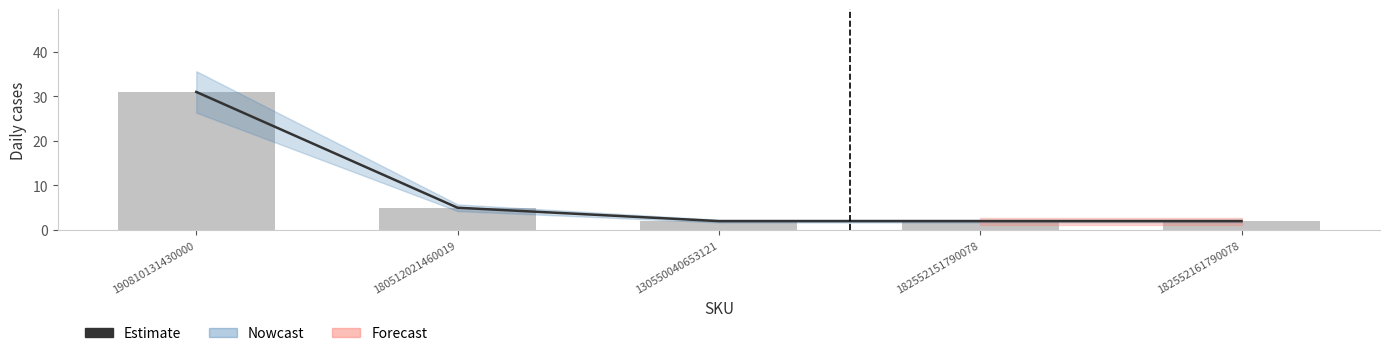

The value at 182552161790078 is 3. True or false?

False